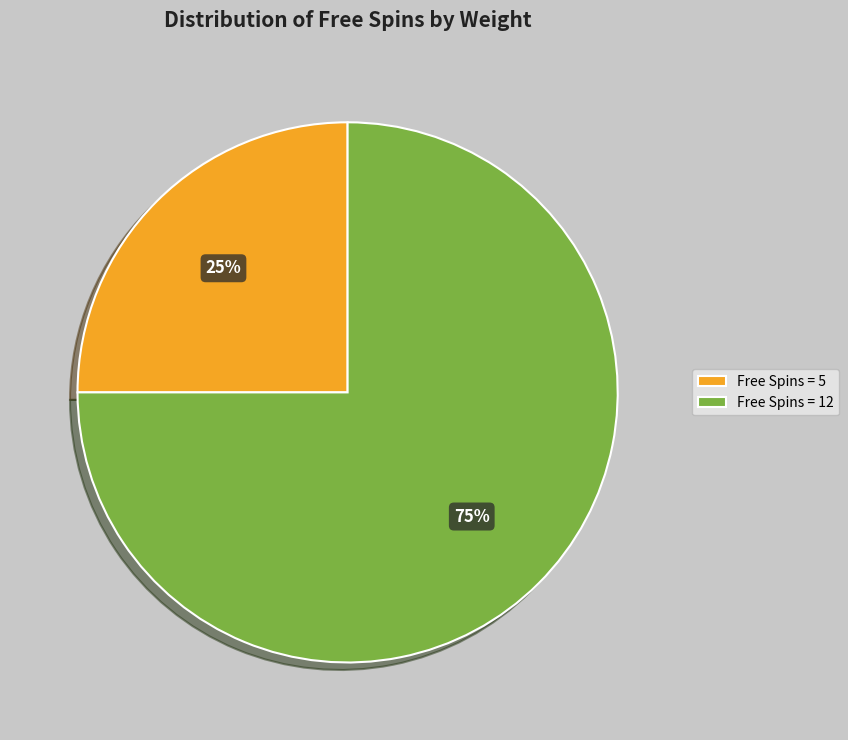

How many slices are in this pie chart?

2